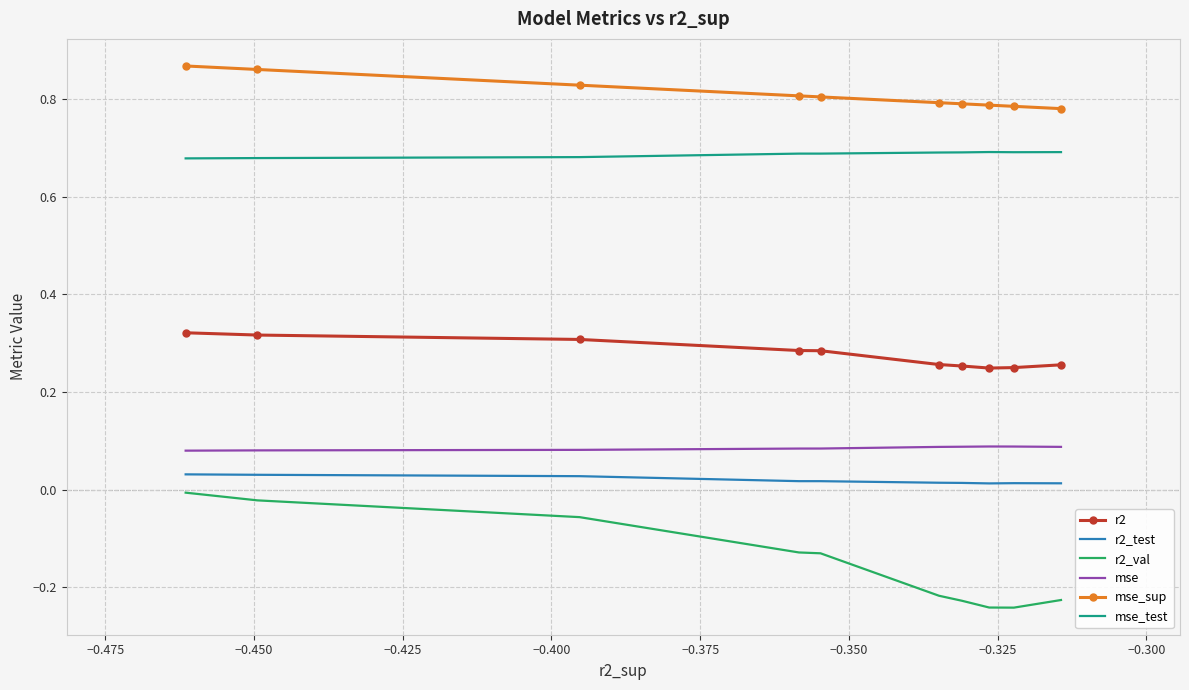

True or false: r2_val and mse_test cross at least once.

False